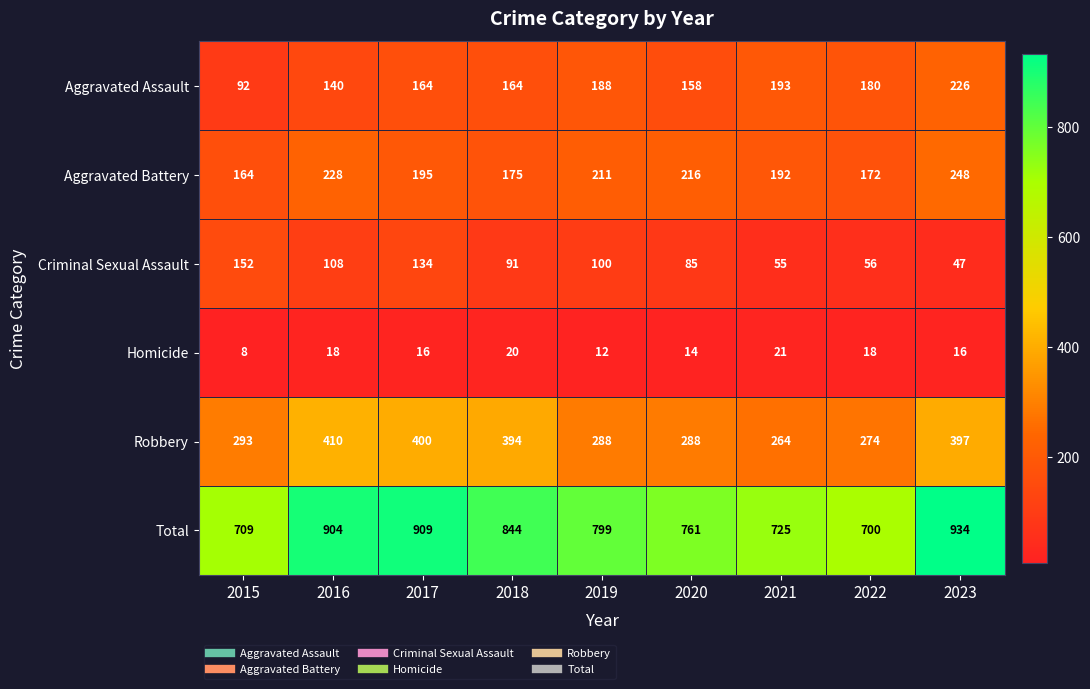

Which series has the largest total across all categories?

Total